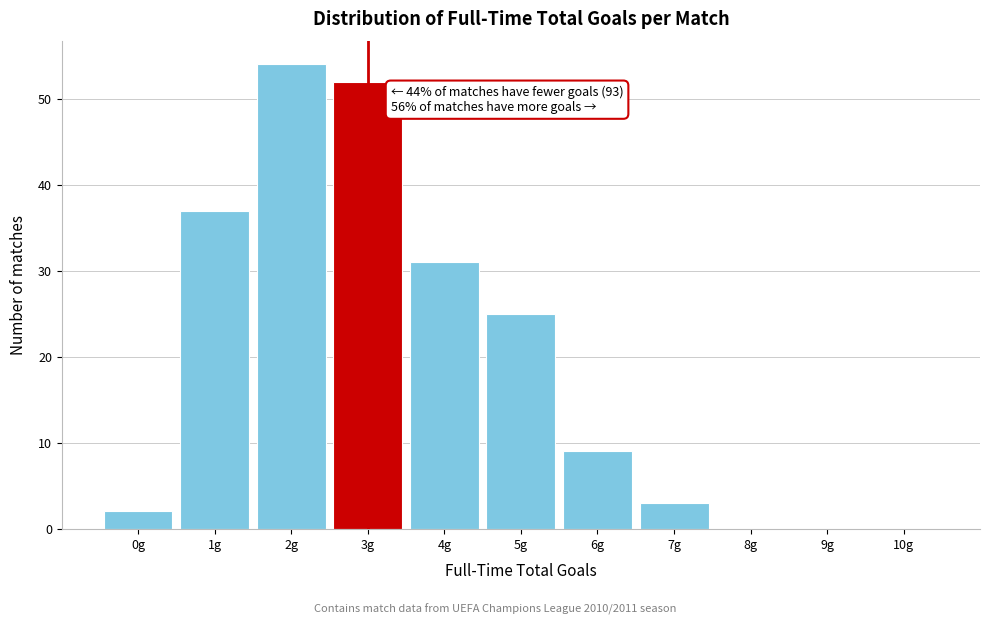

Over which range of the x-axis is the bar tallest?

1.5 to 2.5